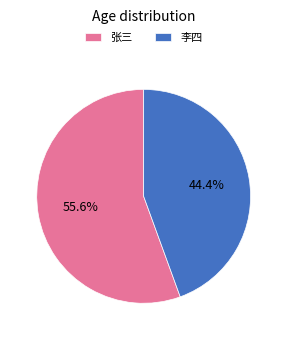

Is there a majority slice in this chart?

Yes